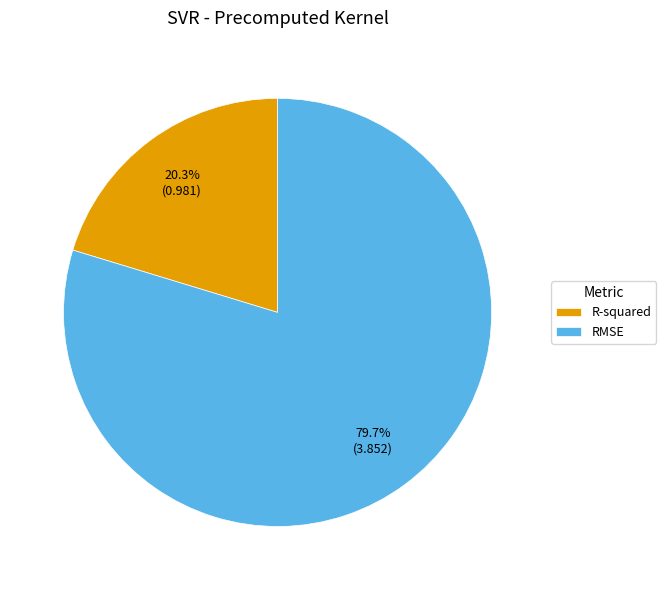

The RMSE slice represents 80% of the pie. True or false?

True